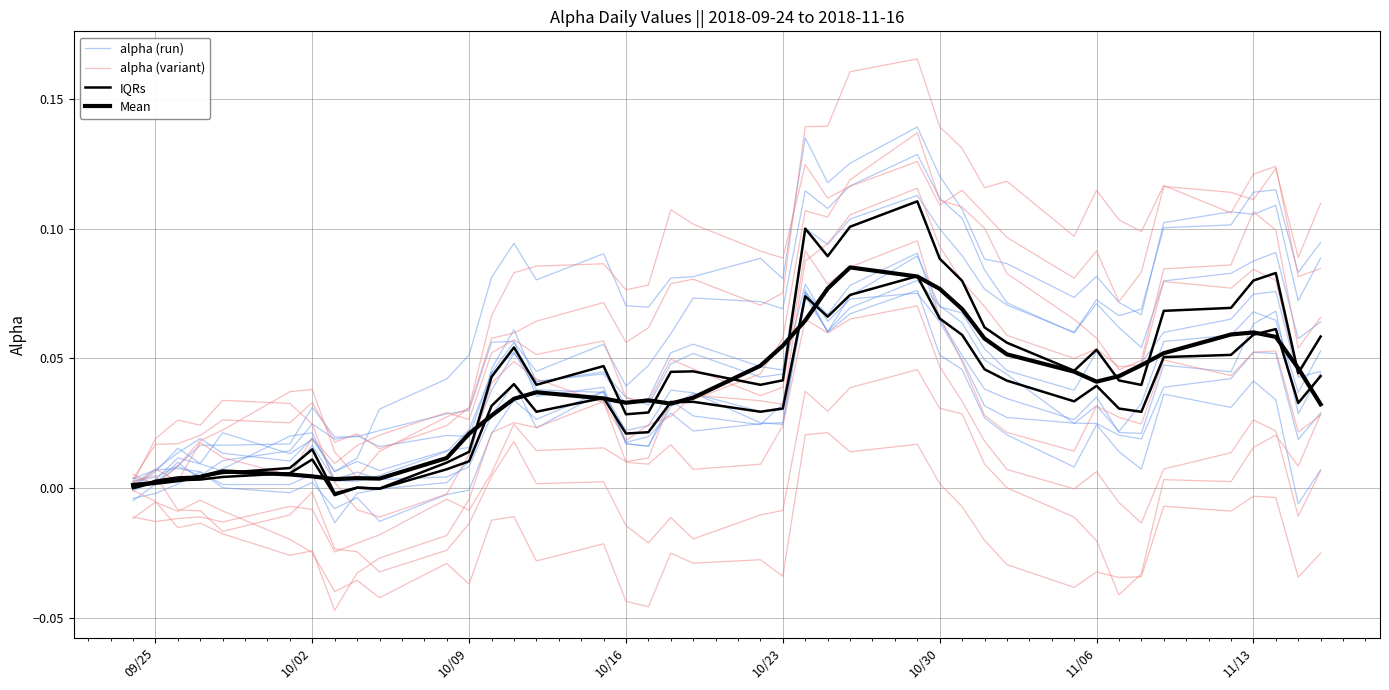

Does the chart have visible grid lines?

Yes